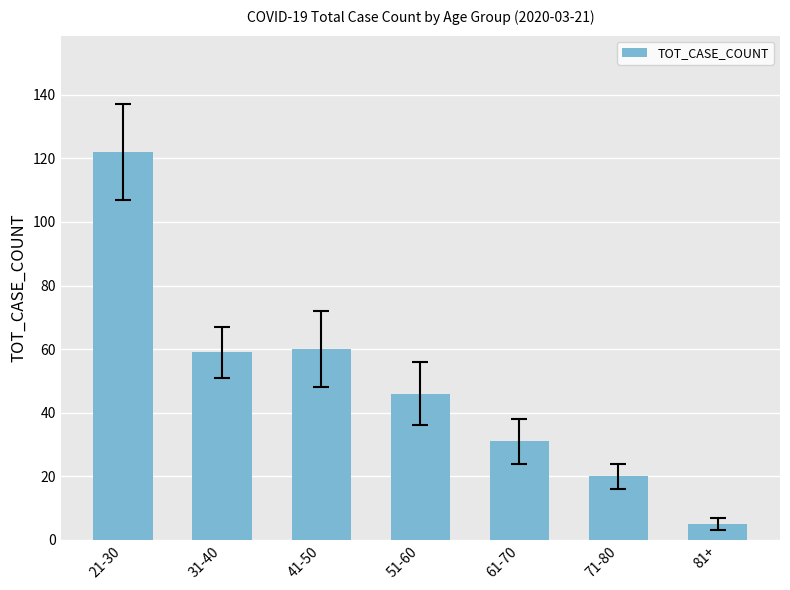

What is the change in value from 41-50 to 61-70?

-29